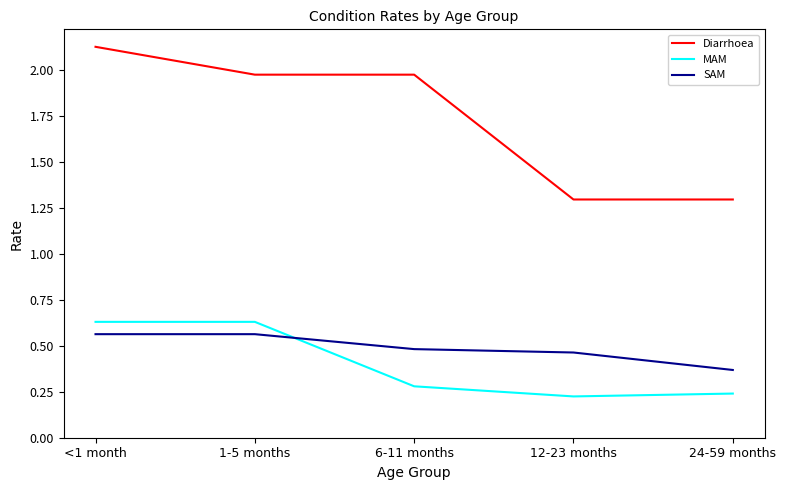

True or false: Diarrhoea and MAM cross at least once.

False